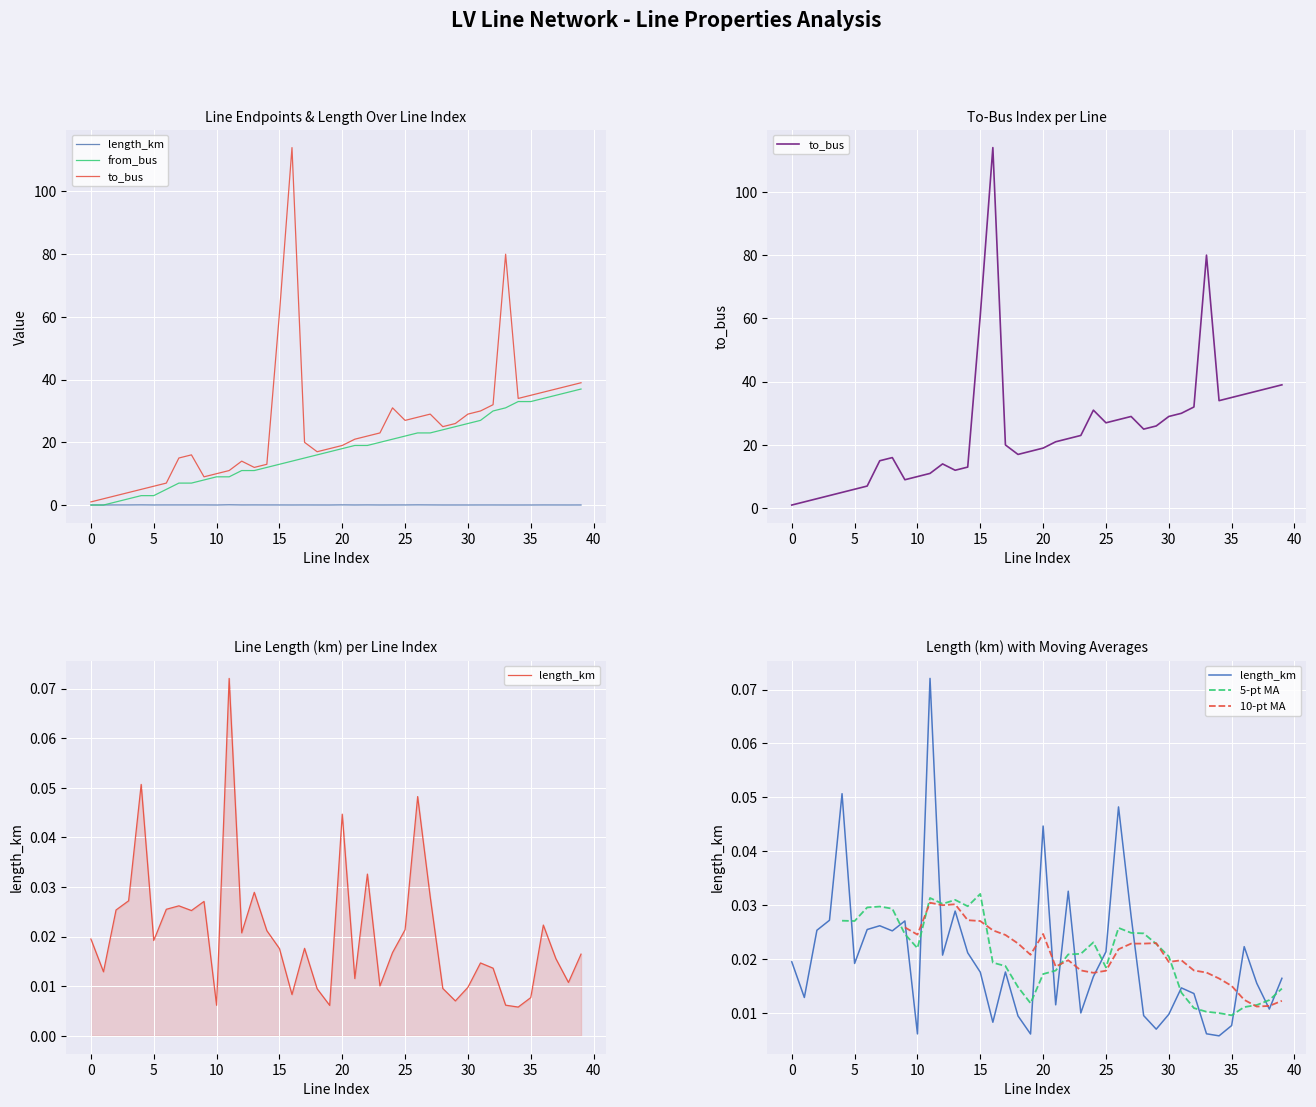

How many interior local valleys does the to_bus series have?

6